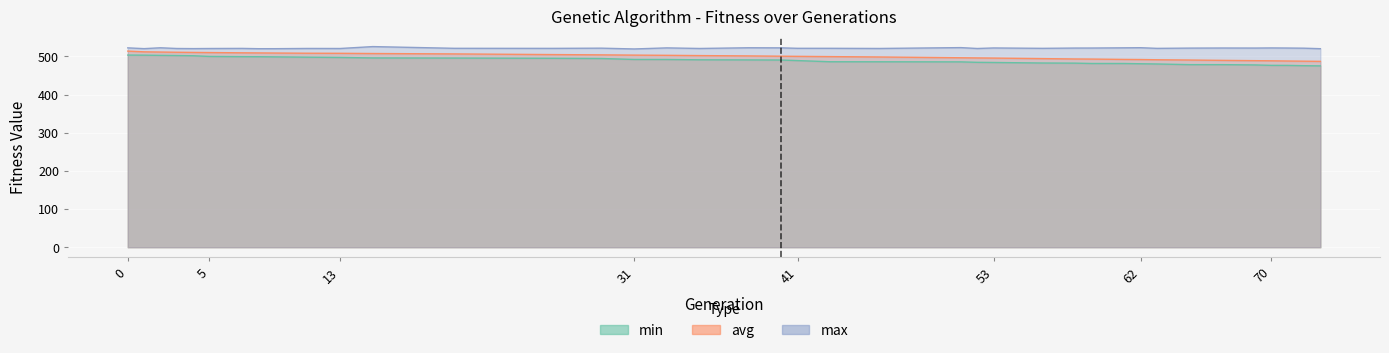

What is the minimum value for min?

475.3